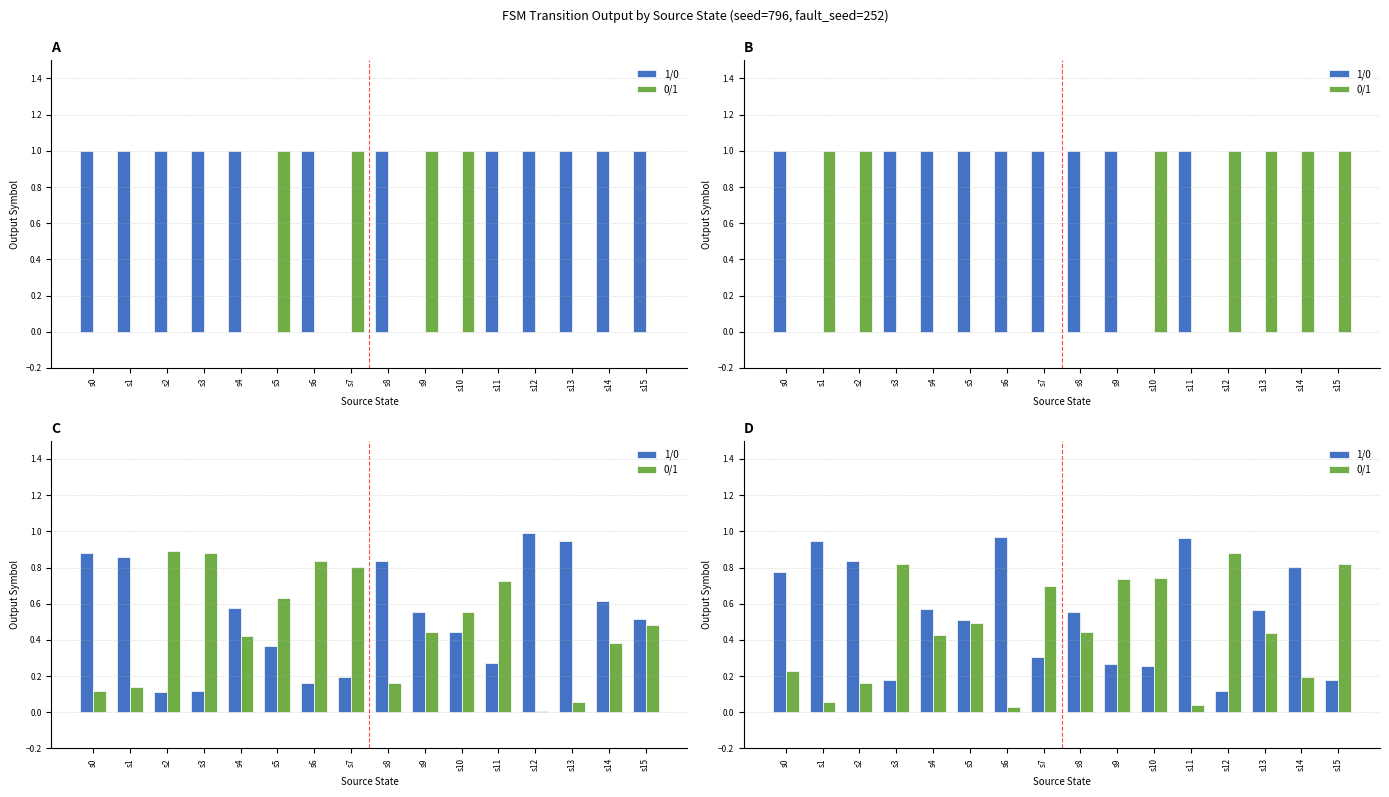

How many groups of bars are there?

16